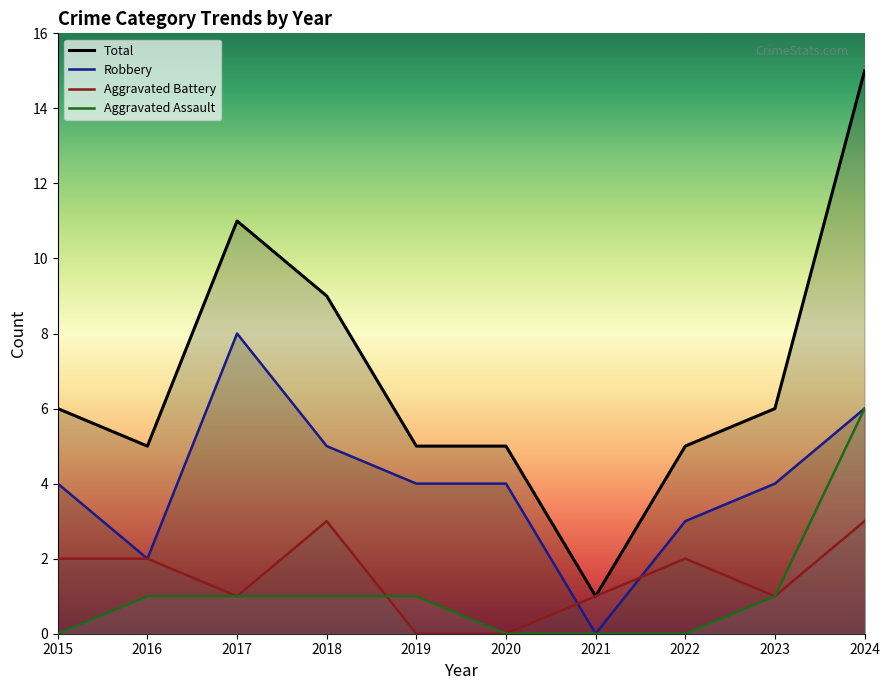

Which series changed the most between 2023 and 2024?

Total